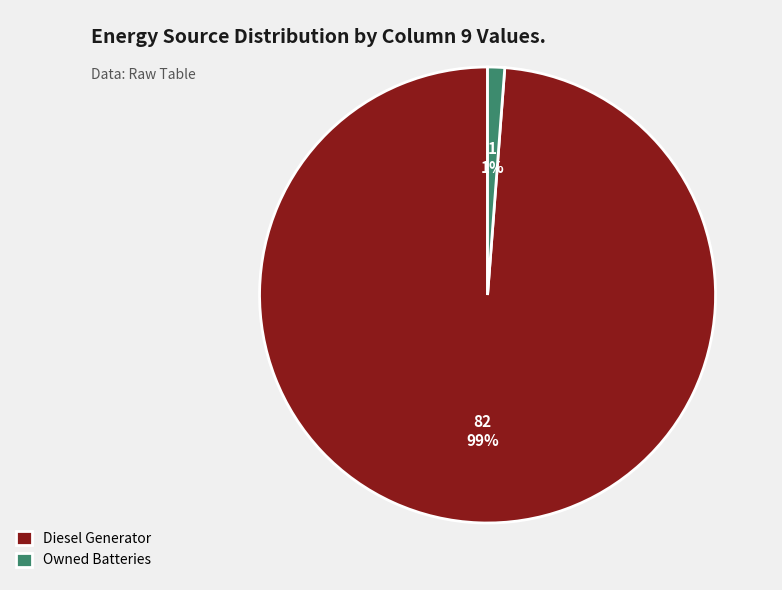

To the nearest percent, what portion does Owned Batteries represent?

1%